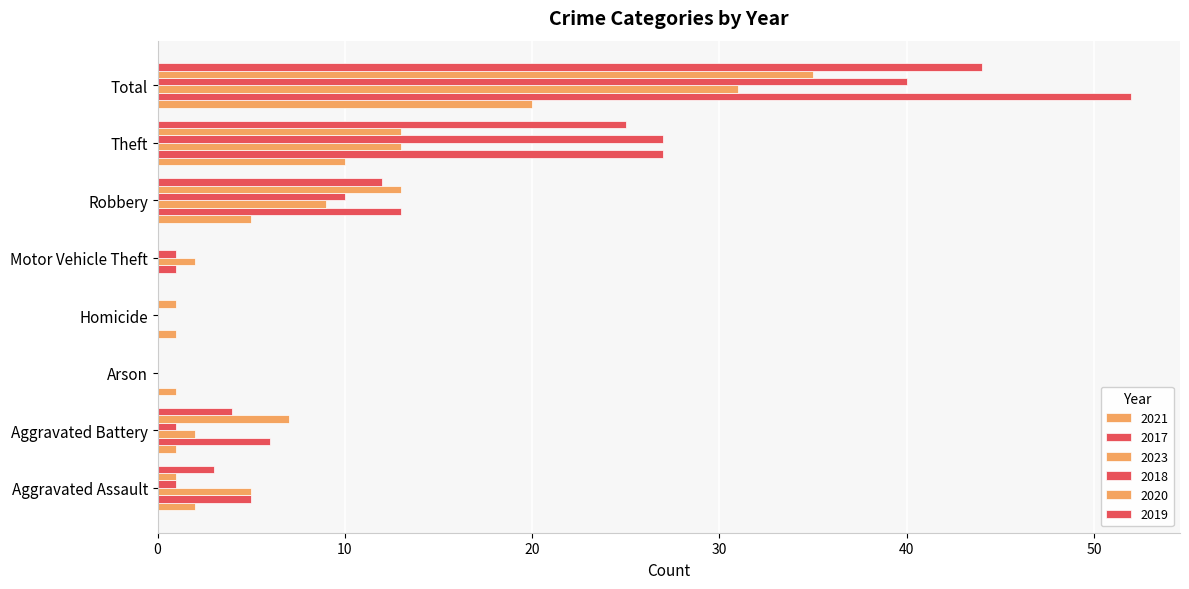

What is the value of the 2017 bar at the 7th from the left?

27